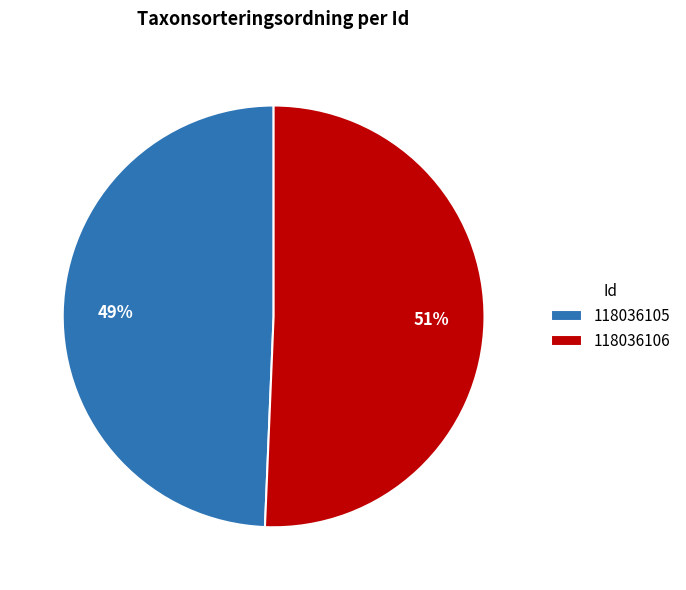

Which category has the biggest portion of the pie?

118036106